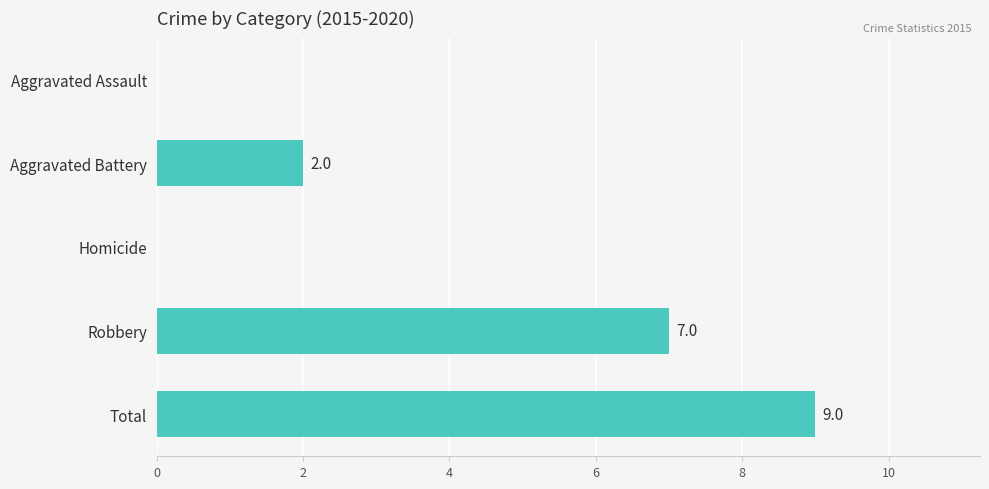

Count the number of data series in this chart.

1